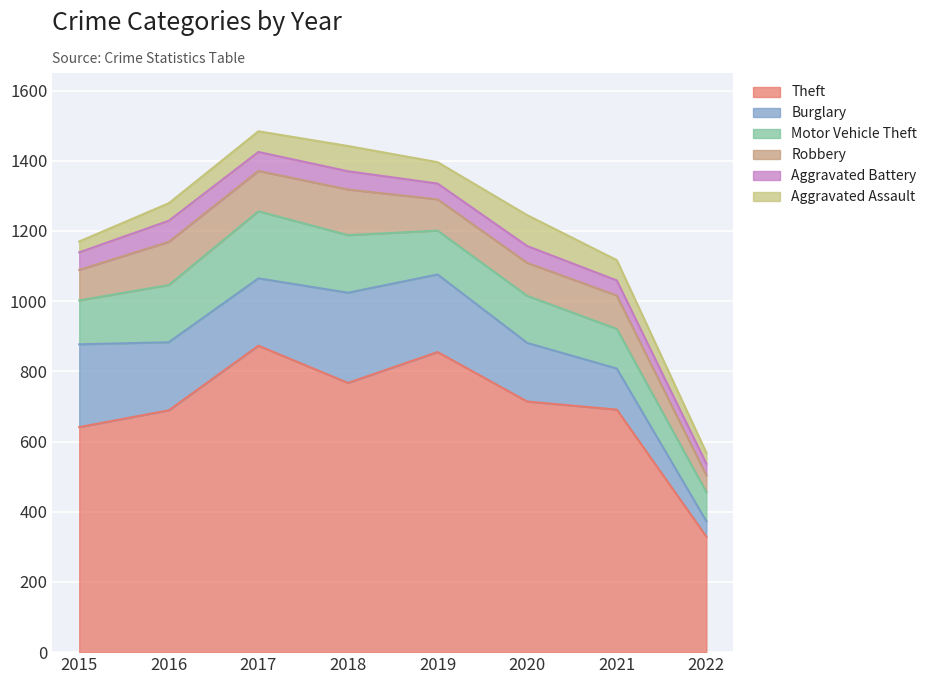

Where is the first local maximum for Burglary?

2018